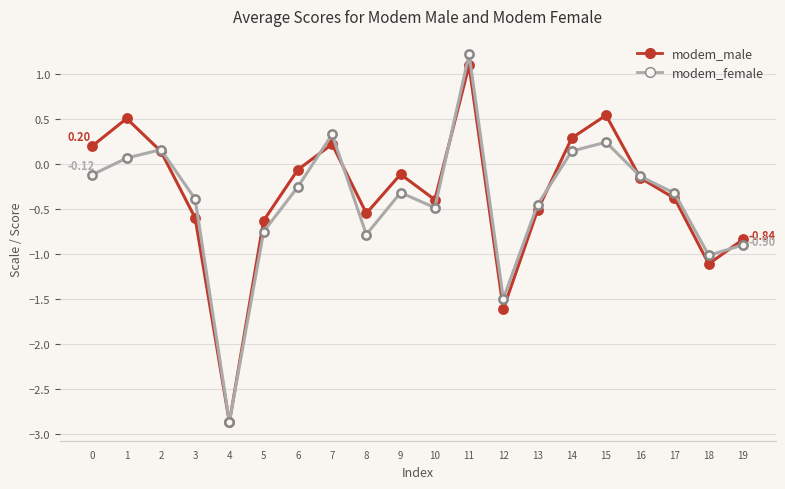

Where does the modem_female series first go above 0?

1